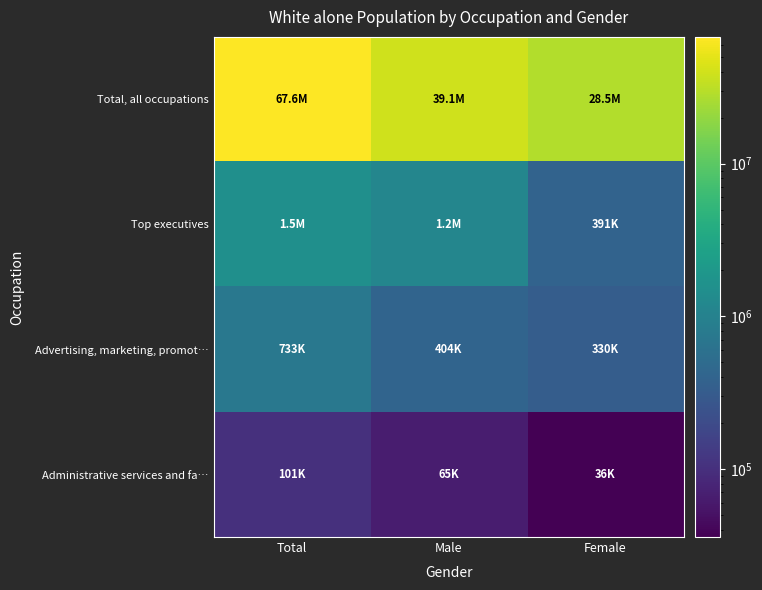

At which category is the sum across all series the highest?

Total